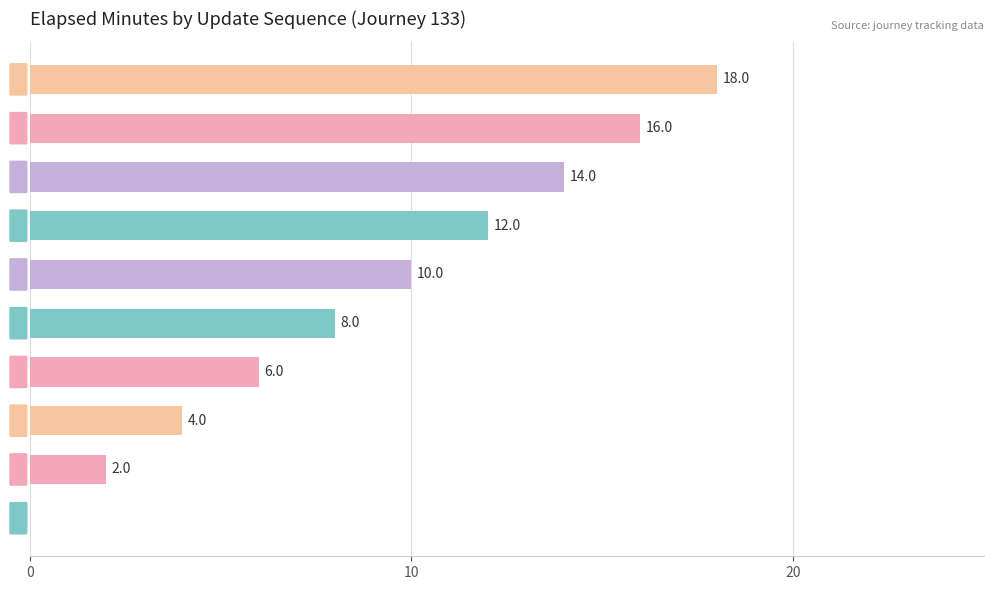

At which category does the chart reach its peak across all series?

9